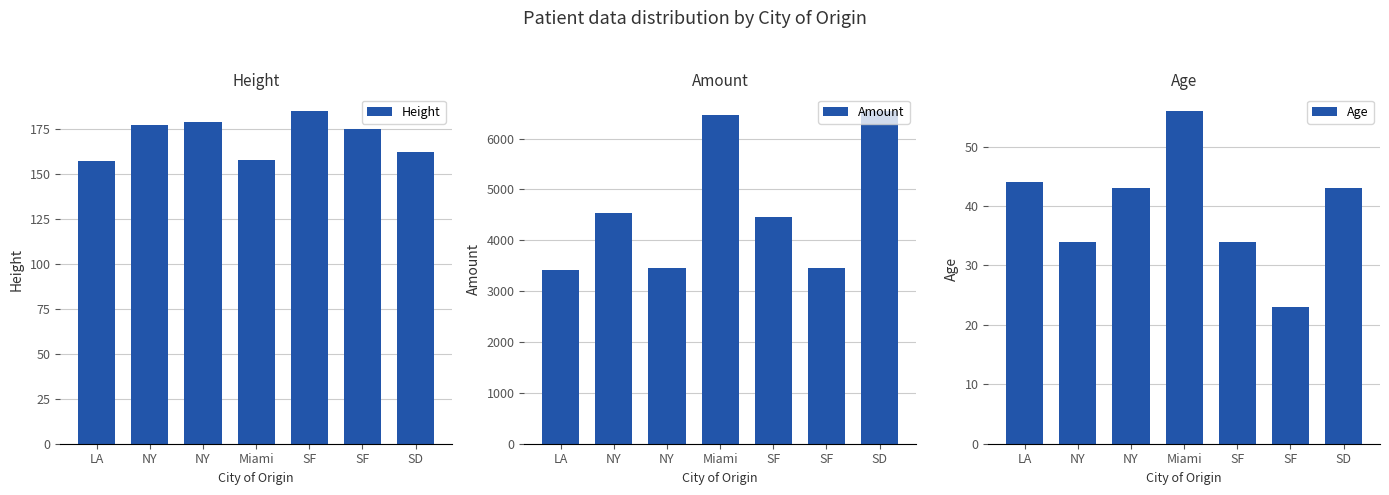

Is it true that Height equals 158 at Miami?

True